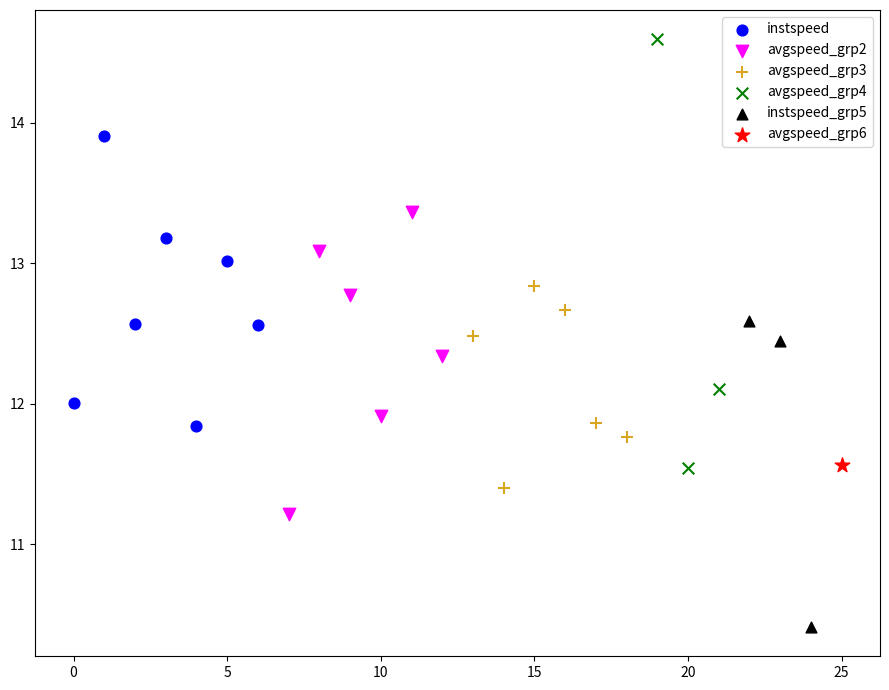

Which series contains the highest Y value?

avgspeed_grp4